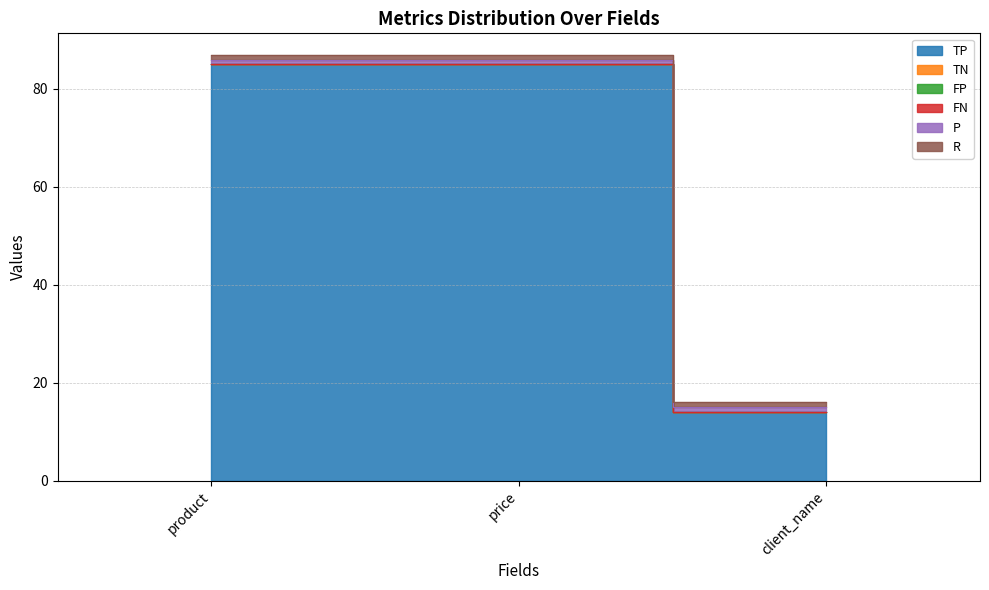

True or false: R has a value of 1 at product.

False